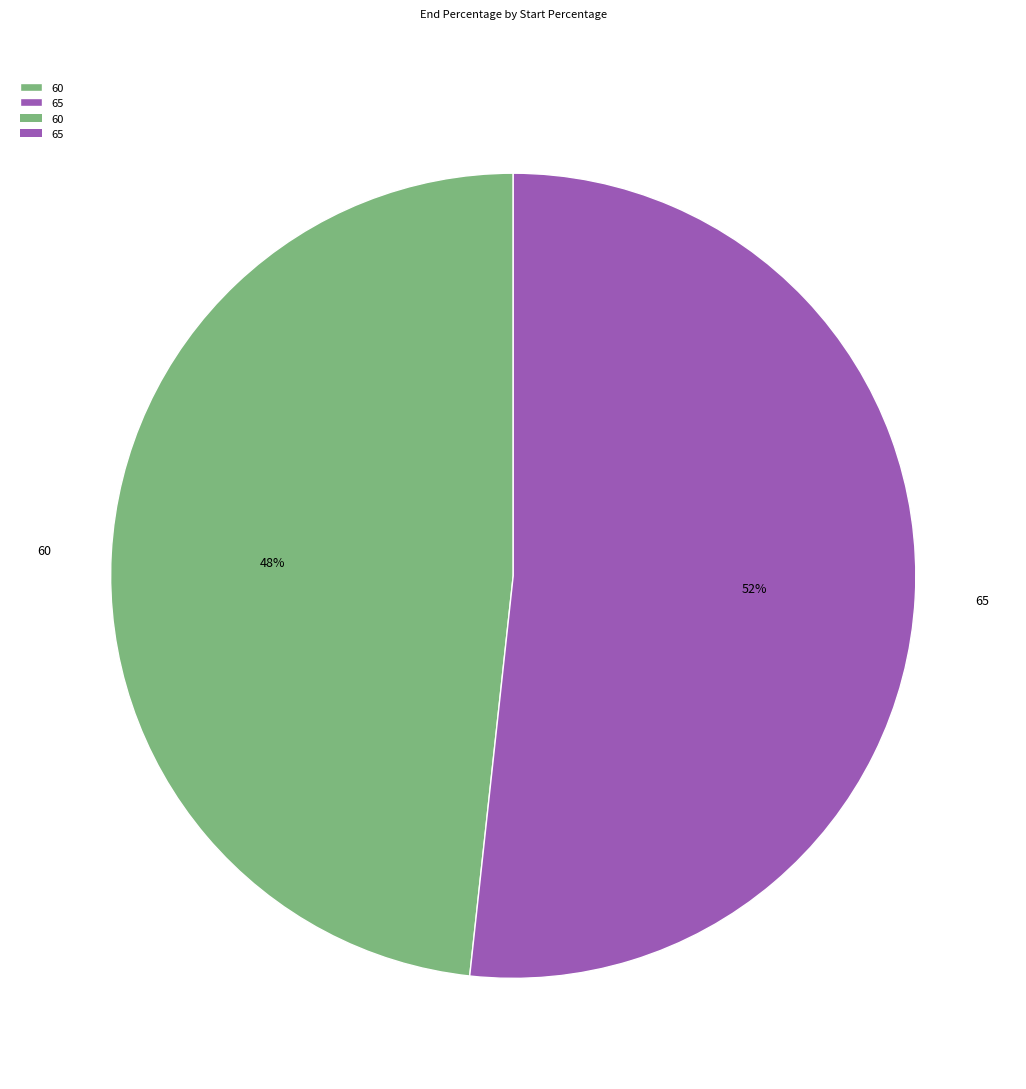

Combined, do 60 and 65 account for over 50%?

Yes